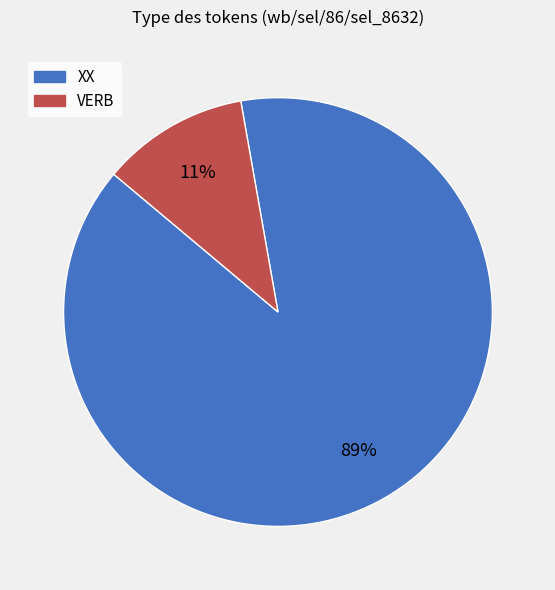

Is there a majority slice in this chart?

Yes